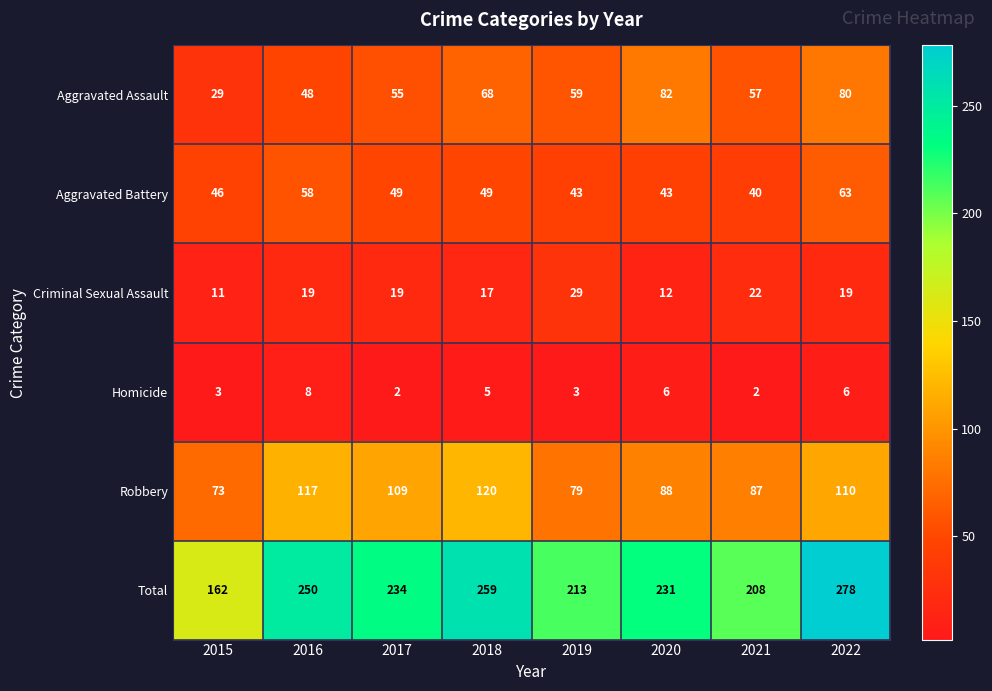

Which series has the largest range (max minus min)?

Total